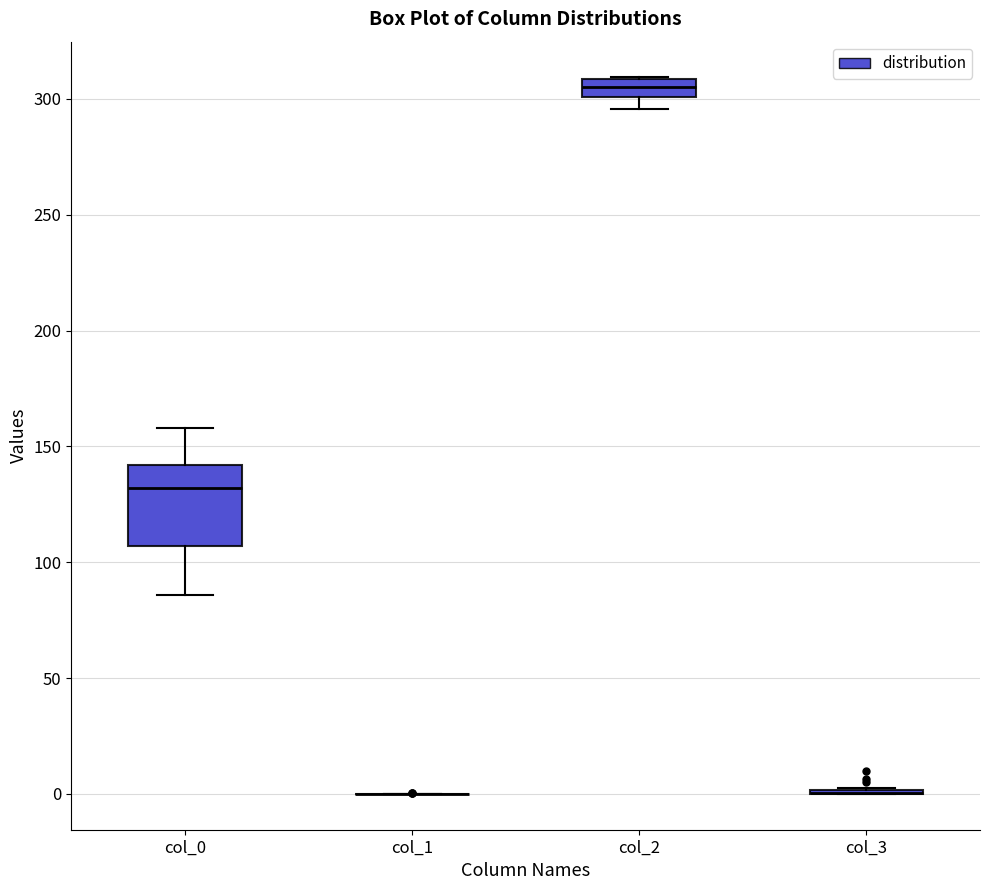

Where does the median line of the box for col_2 sit on the y-axis? The values are not printed on the chart, so give them approximately, as read against the axis.

305